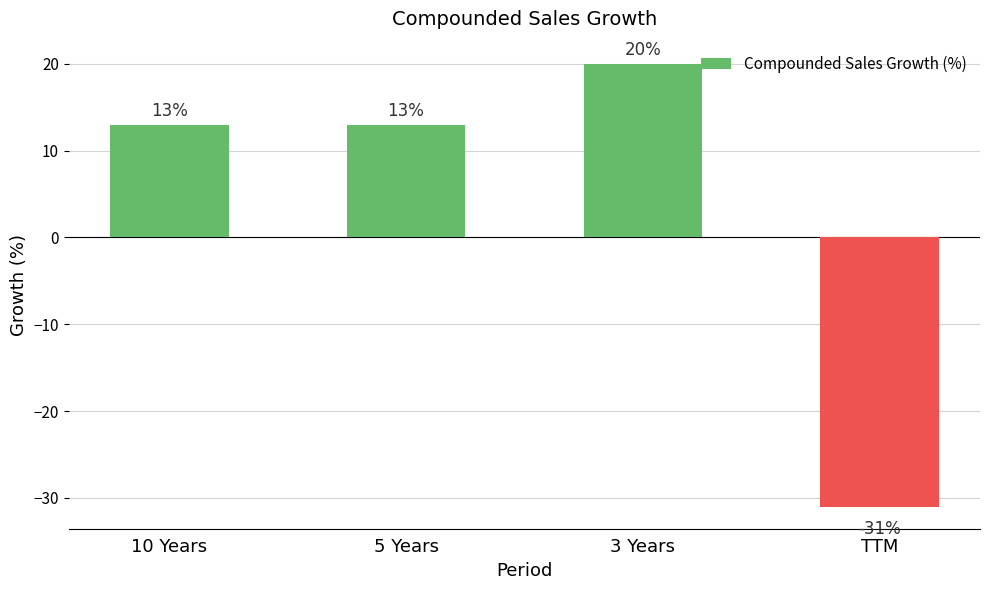

What is the difference between the second highest and minimum values?

44